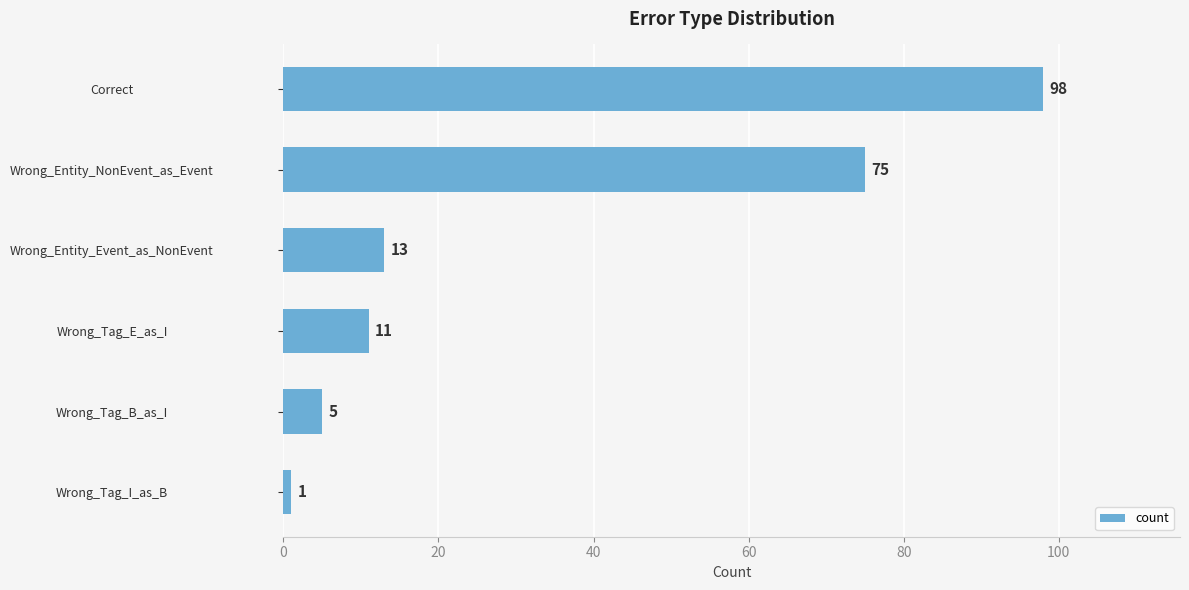

Reading top to bottom, transcribe all the data shown in this chart.

98	75	13	11	5	1